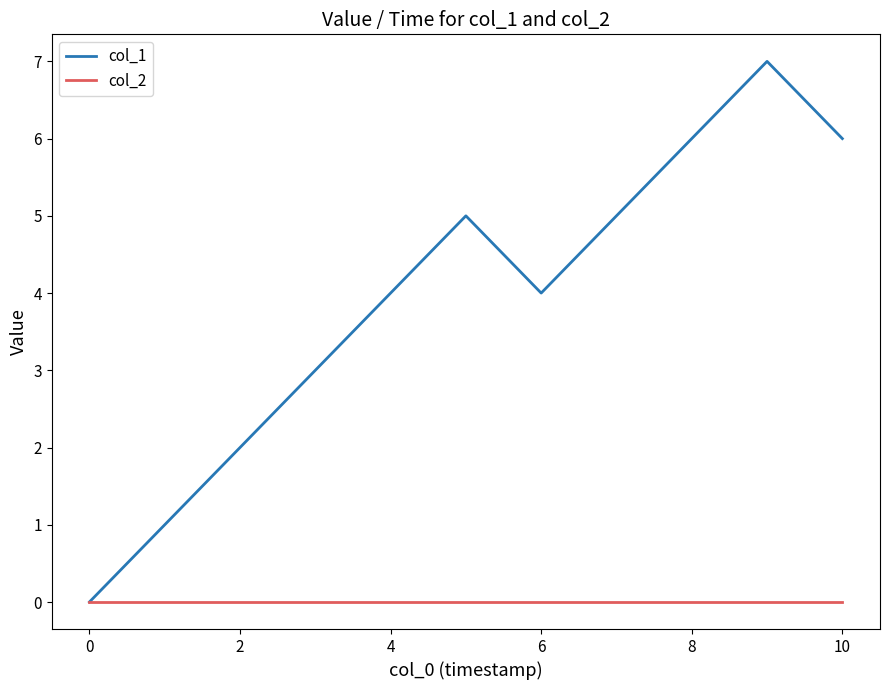

What is the difference between the maximum and minimum values in the col_1 series?

7